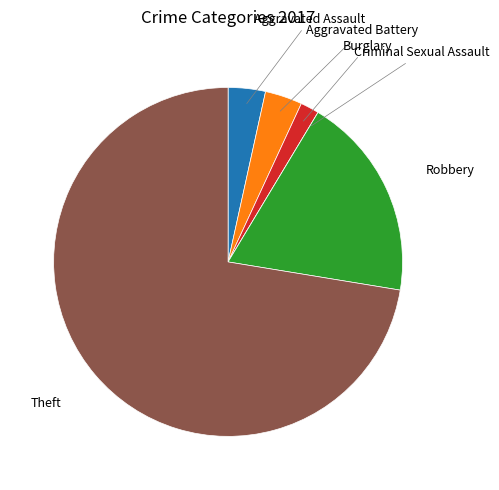

Is there a majority slice in this chart?

Yes